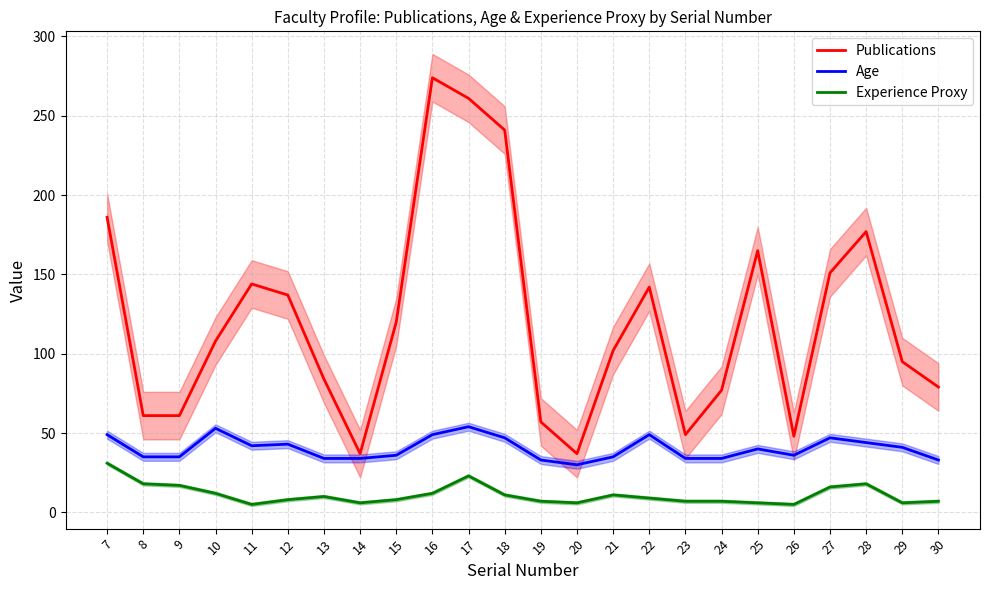

Count the number of data series in this chart.

3